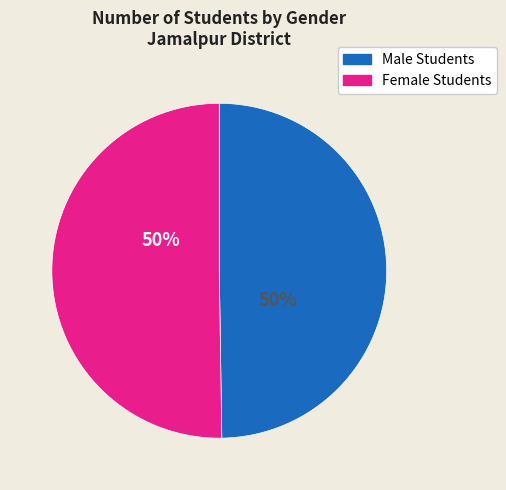

True or false: Female Students accounts for 50% of the total.

True